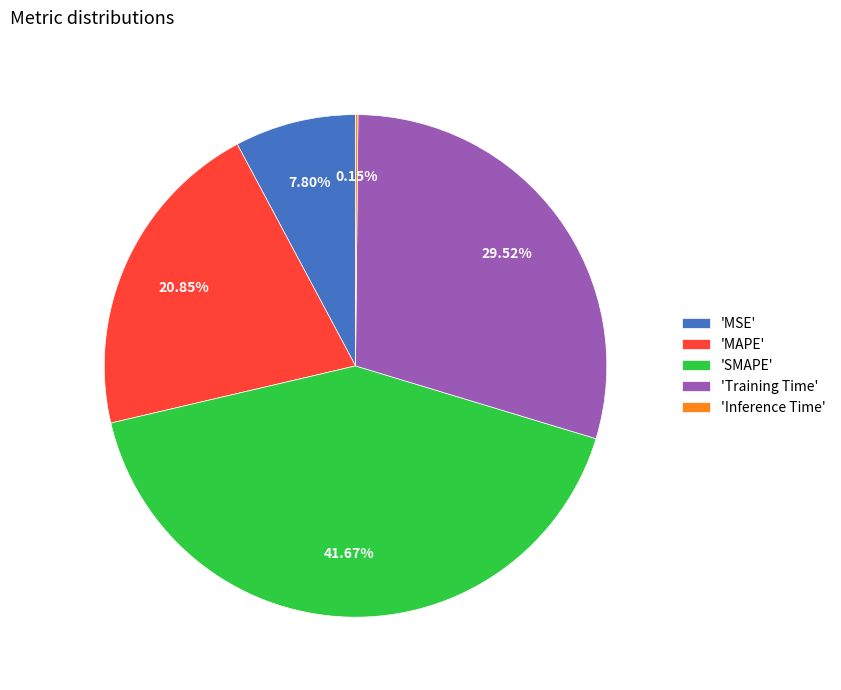

What is the ratio of the value at 'MSE' to the value at 'MAPE'?

0.4